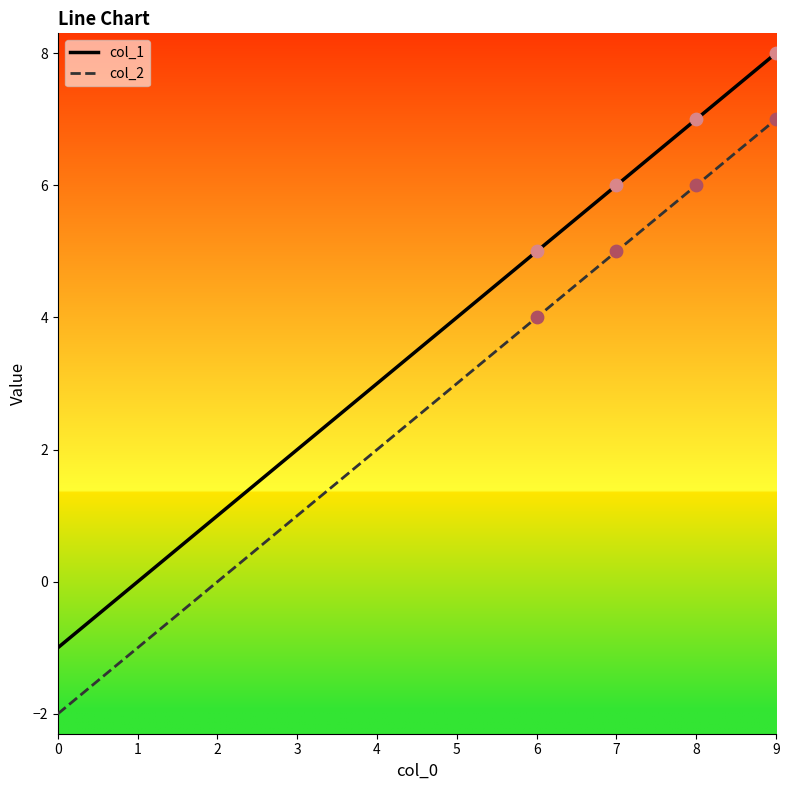

At which category is the sum across all series the highest?

9